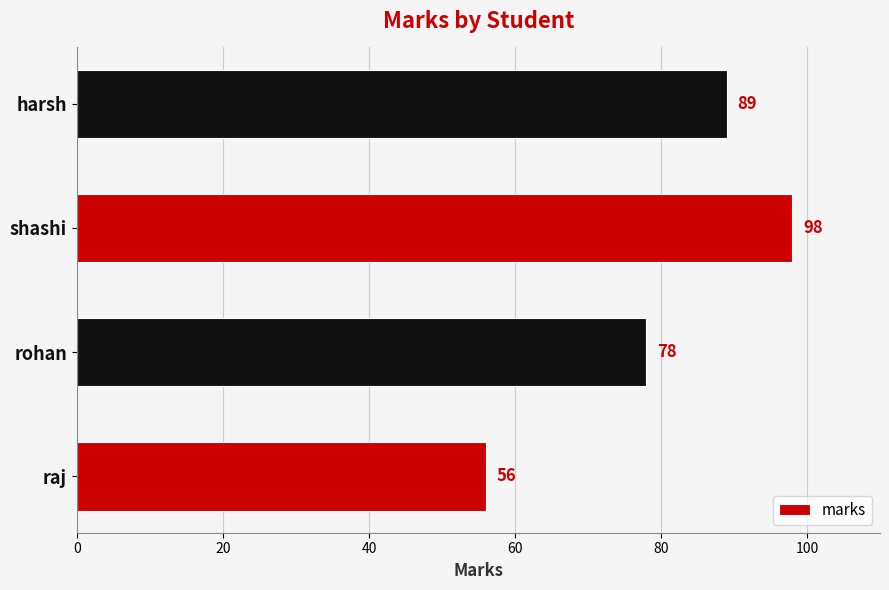

Count the number of categories in the chart.

4